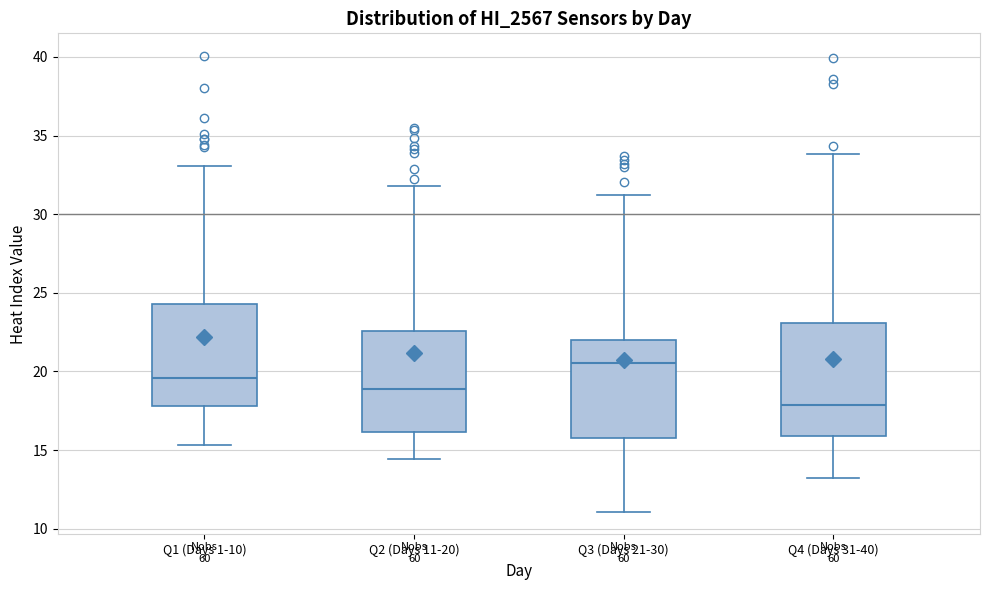

Reading left to right, read every box against the y-axis: the position of its median line, the range the box covers, and the ends of its whiskers. The values are not printed on the chart, so give them approximately, as read against the axis.

Q1 (Days 1-10): median 19.5, box 18.0 to 24.5, whiskers 15.5 to 33.0
Q2 (Days 11-20): median 19.0, box 16.0 to 22.5, whiskers 14.5 to 32.0
Q3 (Days 21-30): median 20.5, box 16.0 to 22.0, whiskers 11.0 to 31.0
Q4 (Days 31-40): median 18.0, box 16.0 to 23.0, whiskers 13.0 to 34.0